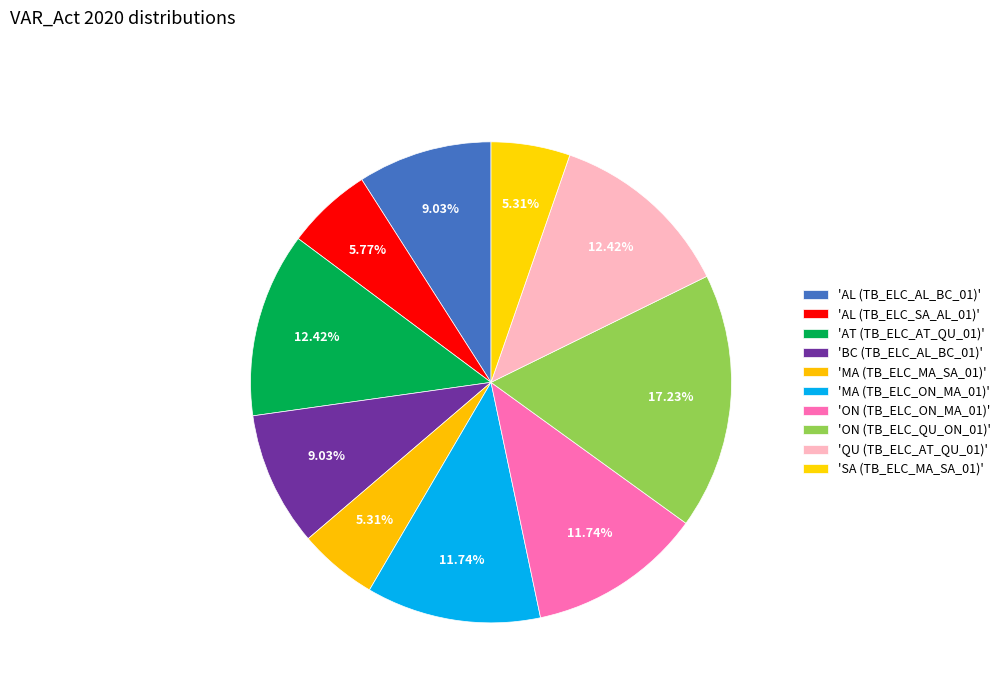

Which slice is the largest?

ON (TB_ELC_QU_ON_01)